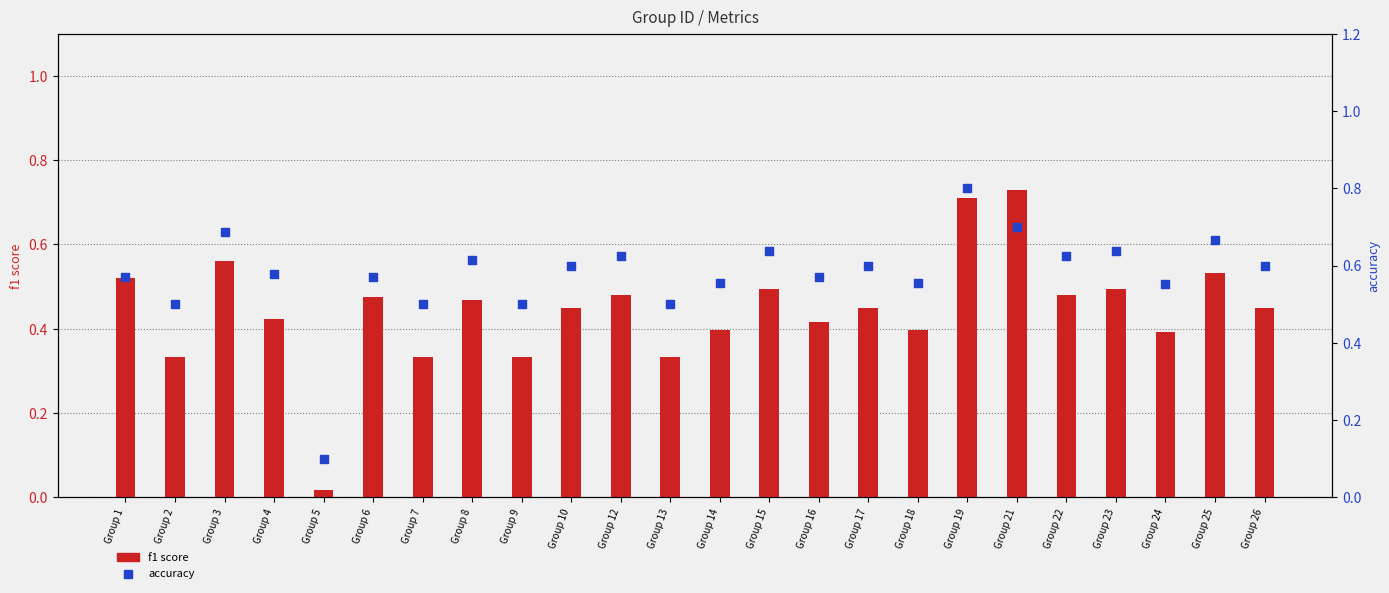

At which category is the sum across all series the highest?

Group 19